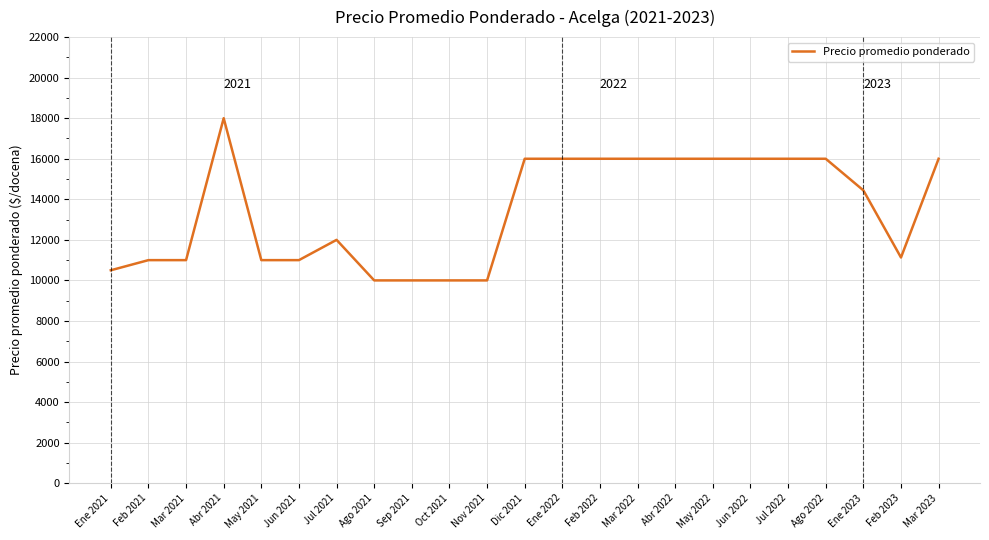

Reading left to right, extract all data points from this chart.

10500	11000	11000	18000	11000	11000	12000	10000	10000	10000	10000	16000	16000	16000	16000	16000	16000	16000	16000	16000	14442	11130	16000